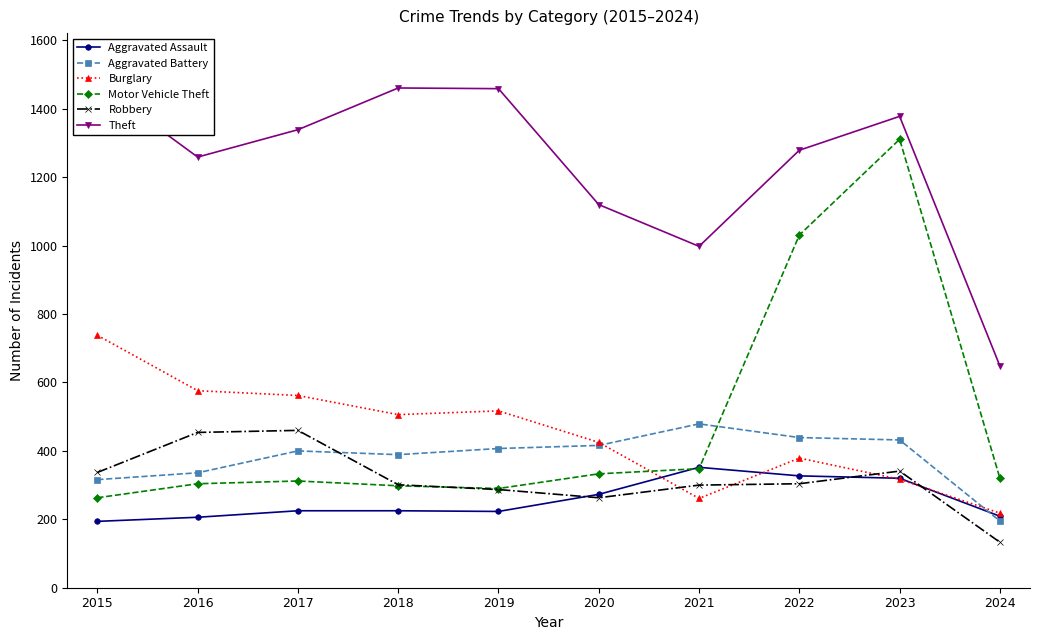

At which label does Motor Vehicle Theft reach its minimum?

2015